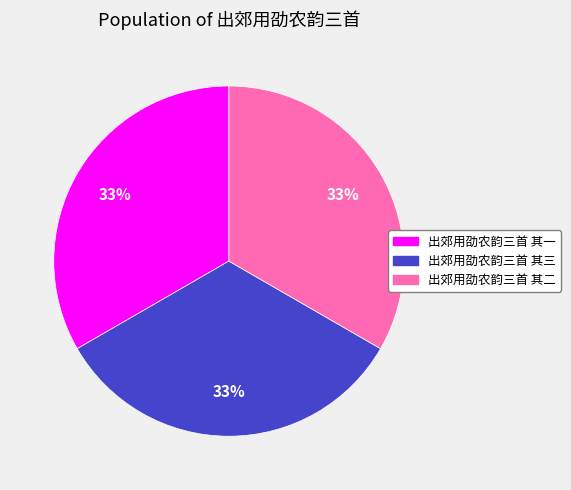

Is the sum of 出郊用劭农韵三首 其二 and 出郊用劭农韵三首 其一 greater than half?

Yes